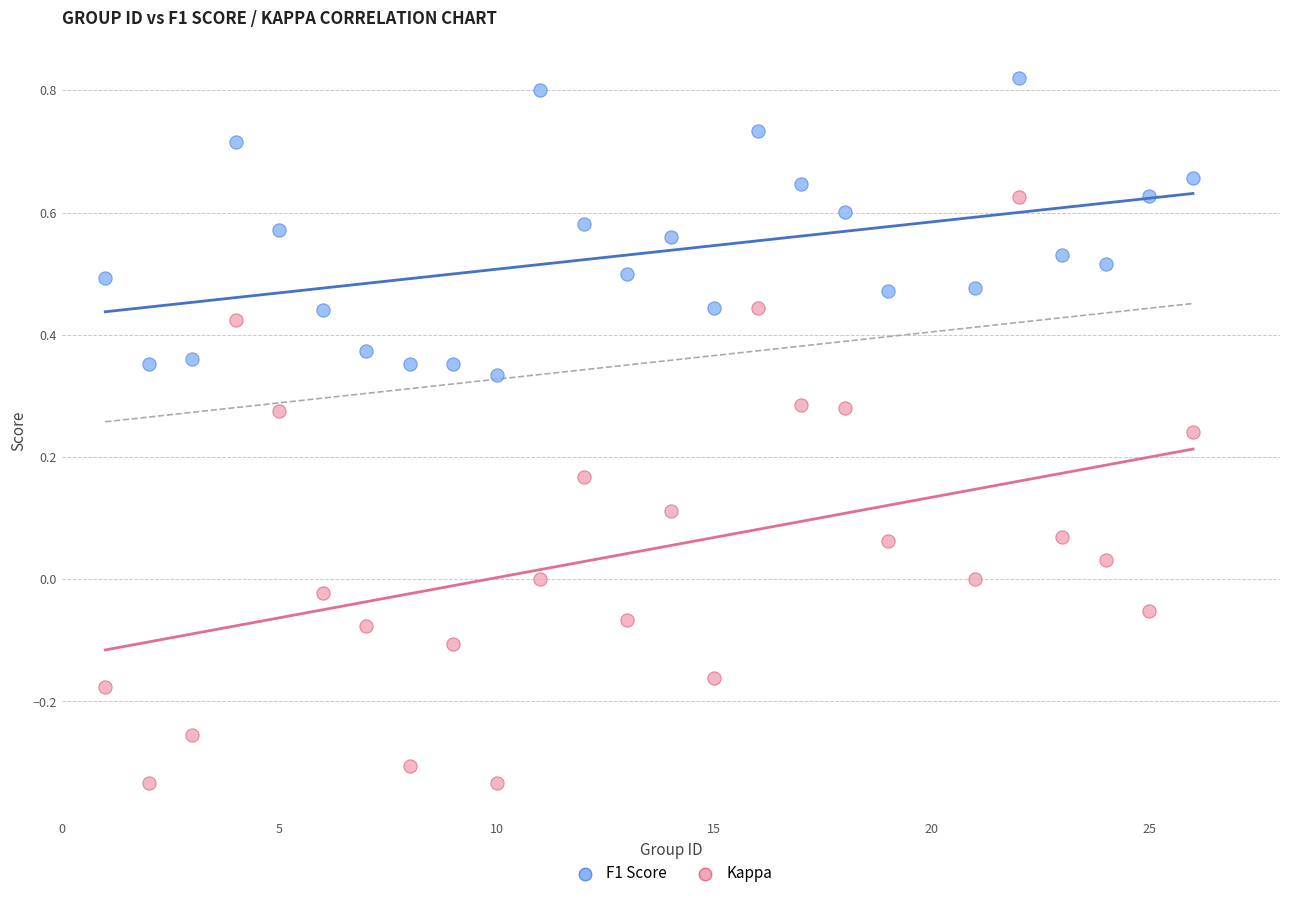

What are all the series names shown in the legend?

F1 Score, Kappa